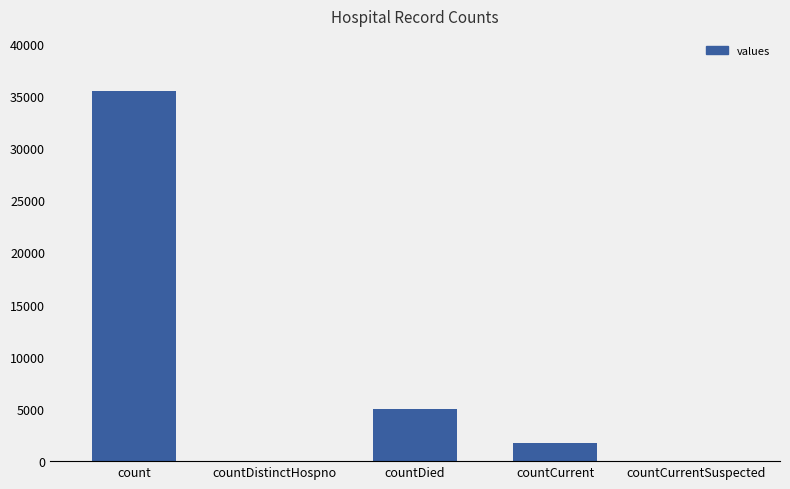

Is it true that the value at countCurrentSuspected is 16988?

False